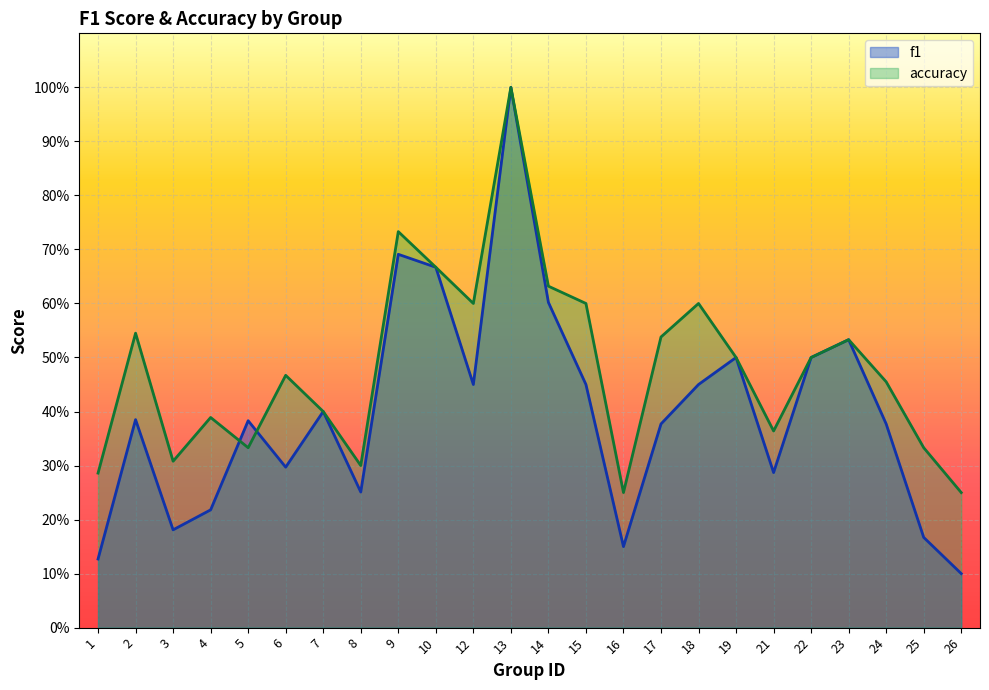

What is the difference between the maximum and minimum values in the accuracy series?

0.8